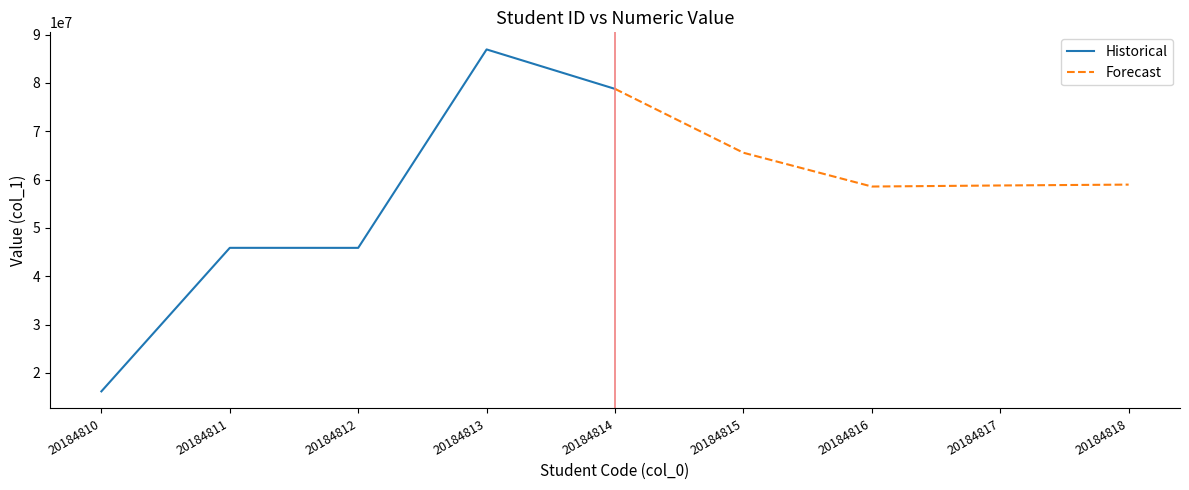

Reading left to right, what are all the values shown in this chart?

Historical: 16184523	45876254	45871523	86921456	78757785
Forecast: 78757785	65548217	58558441	58778962	58956689